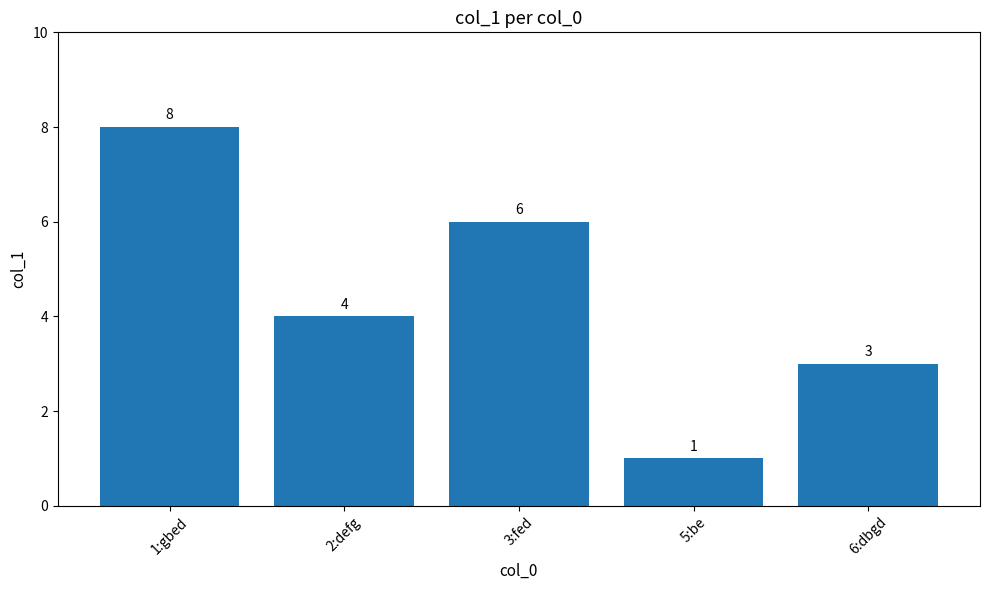

What is the difference between the values at 3:fed and 1:gbed?

2